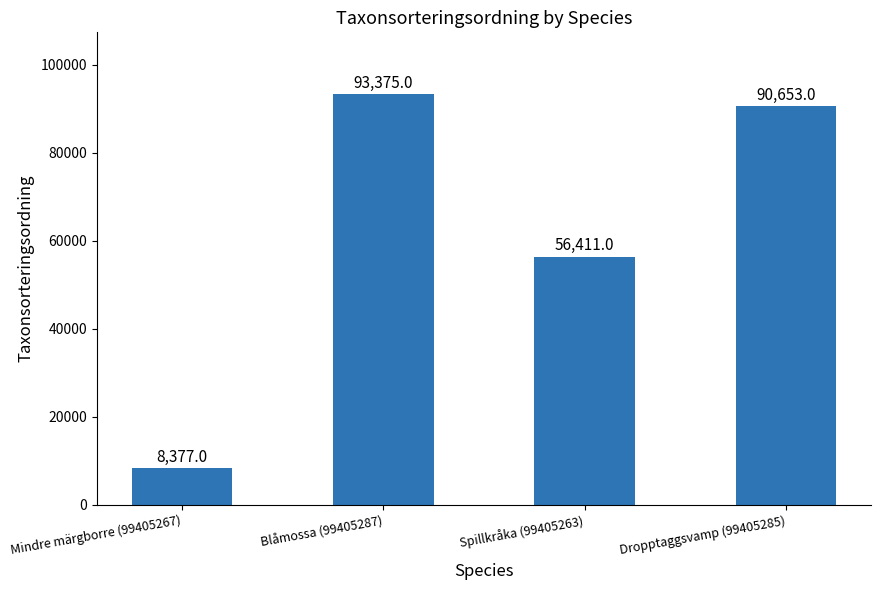

List the labels in order of value, largest first.

Blåmossa (99405287), Dropptaggsvamp (99405285), Spillkråka (99405263), Mindre märgborre (99405267)